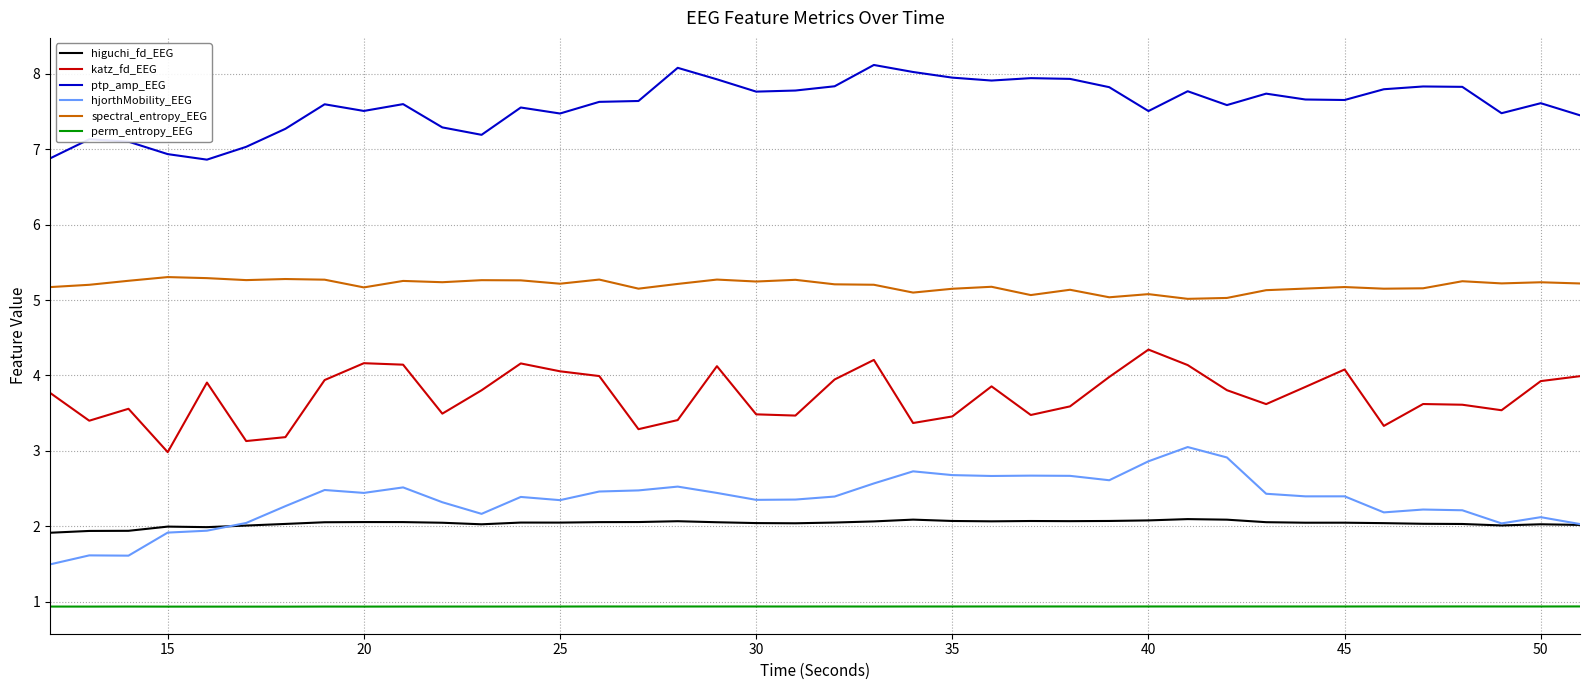

What is the lowest value of the ptp_amp_EEG series?

6.9